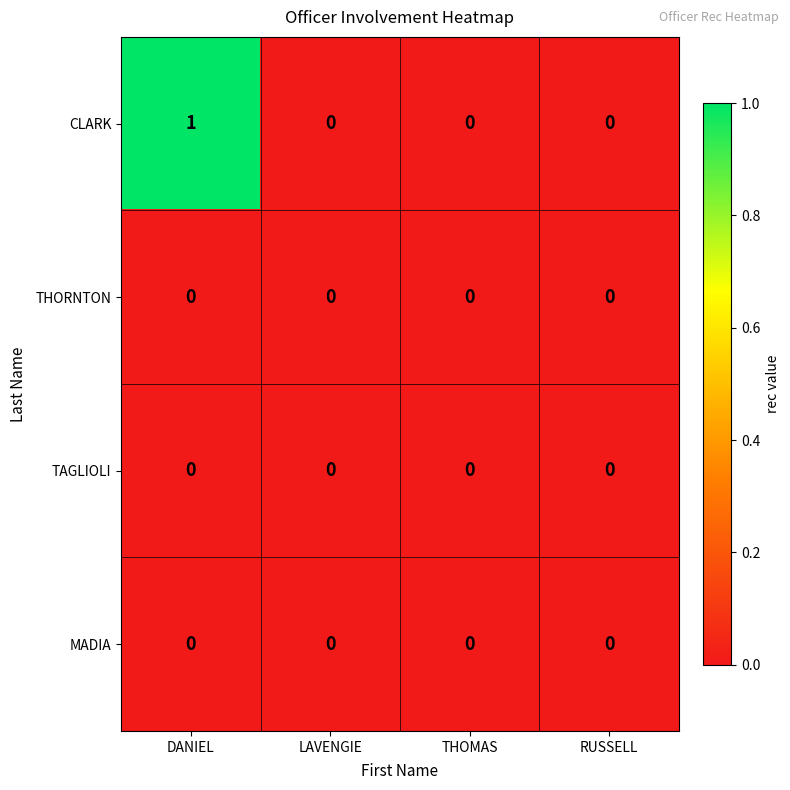

True or false: TAGLIOLI has a value of 0 at THOMAS.

True